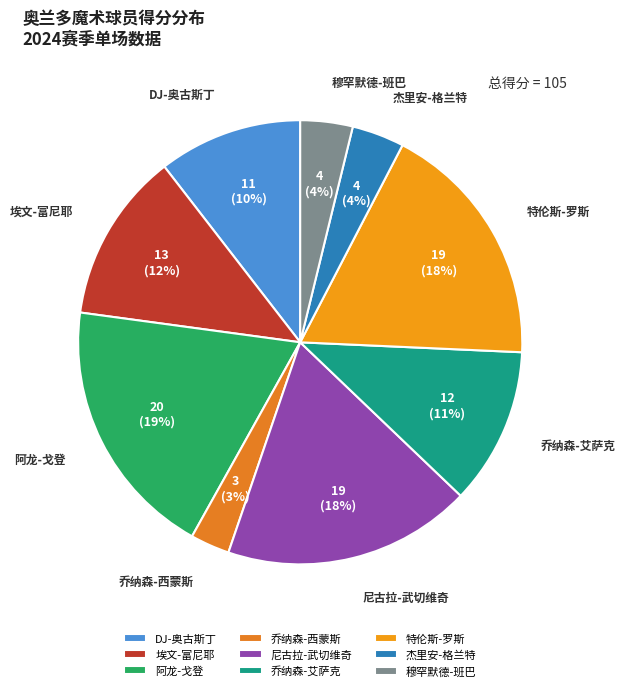

Which slice is the smallest?

乔纳森-西蒙斯